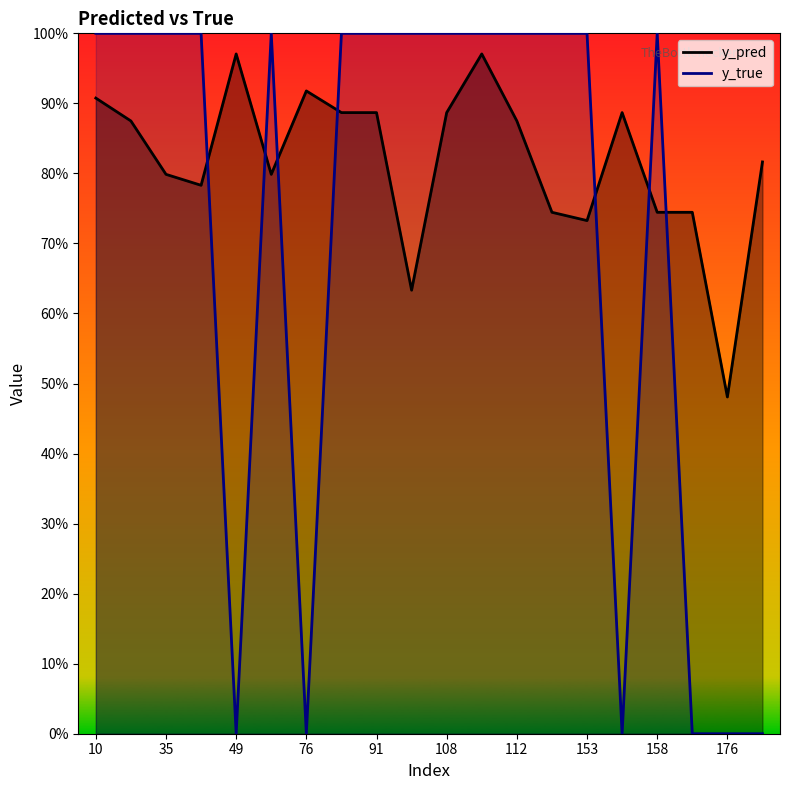

The y_true series shows 0.0 at 49. True or false?

True